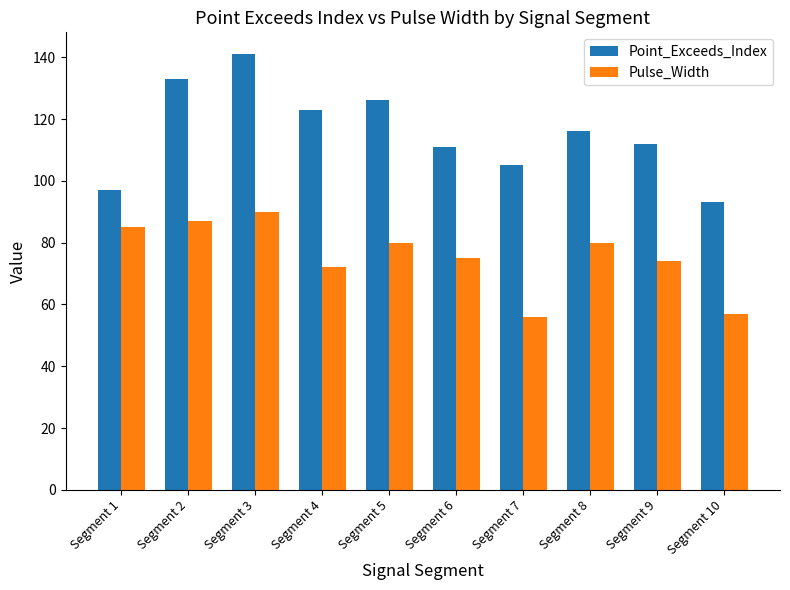

True or false: Pulse_Width has a value of 29 at Segment 6.

False